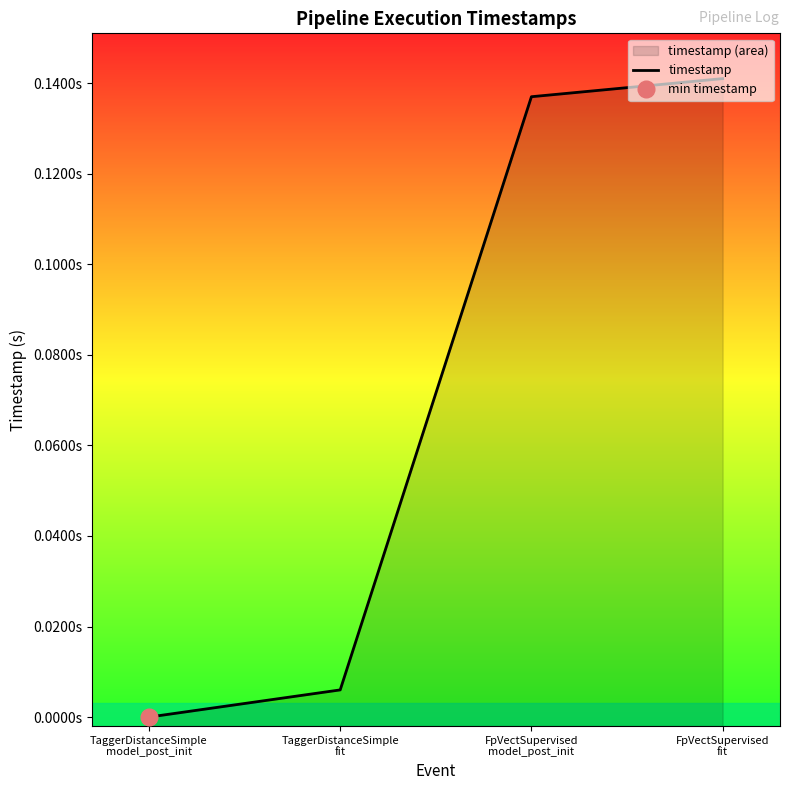

Which category has the highest value across all series?

FpVectSupervised
fit